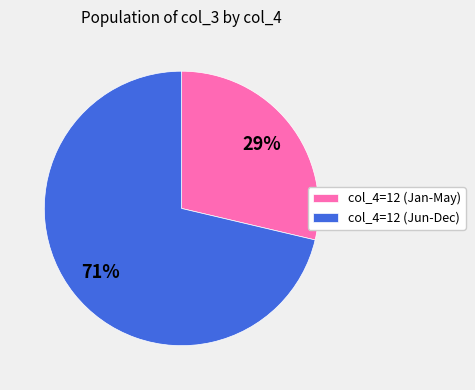

Between col_4=12 (Jun-Dec) and col_4=12 (Jan-May), which is larger?

col_4=12 (Jun-Dec)